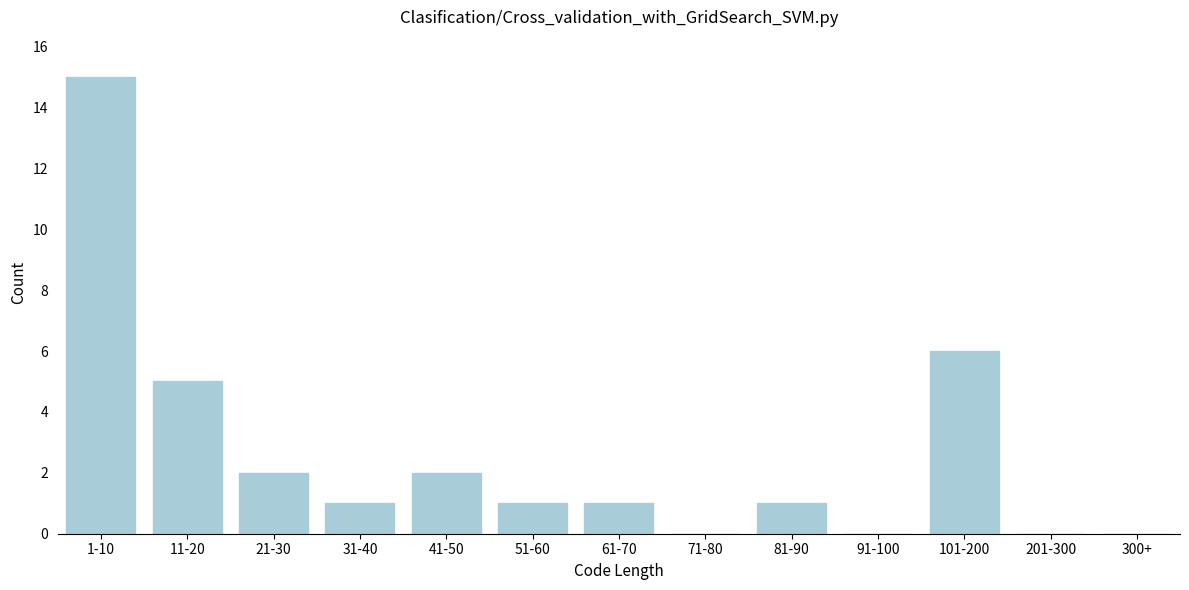

Reading left to right, what are all the values shown in this chart?

1-10=15	11-20=5	21-30=2	31-40=1	41-50=2	51-60=1	61-70=1	71-80=0	81-90=1	91-100=0	101-200=6	201-300=0	300+=0